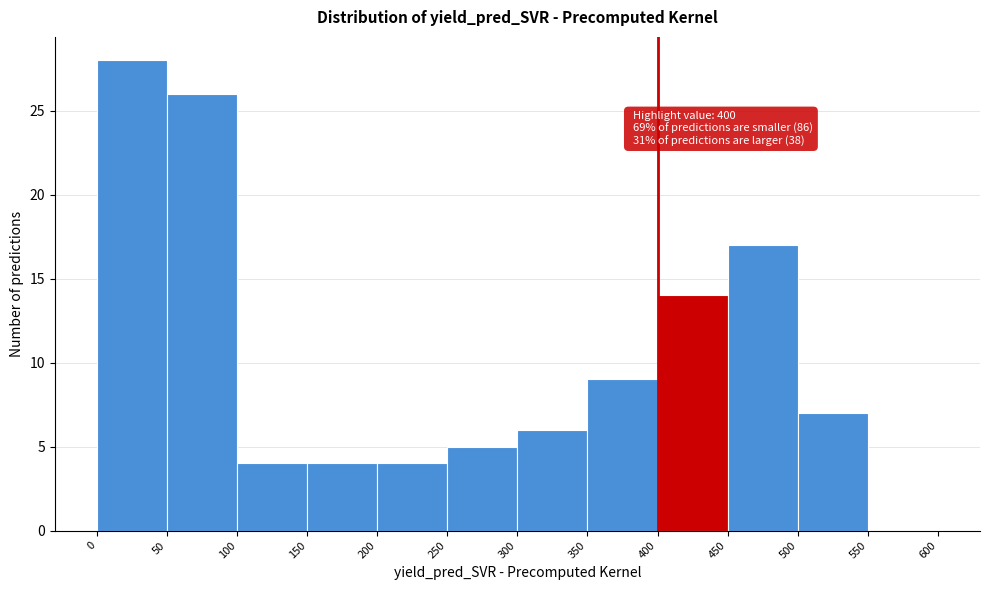

Which range on the x-axis has the tallest bar?

0 to 50